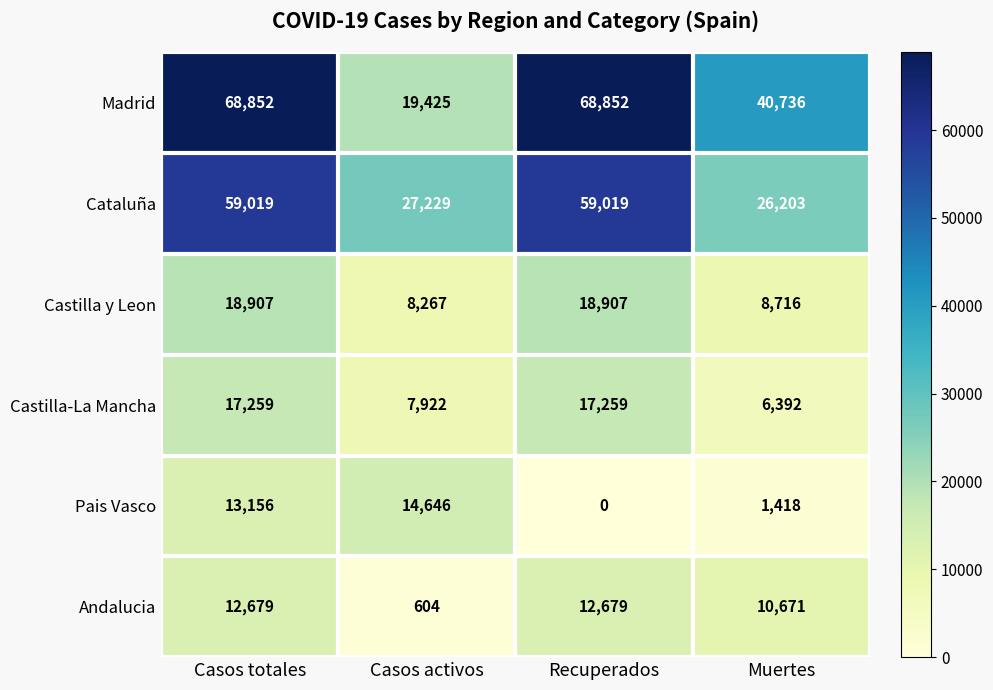

Is it true that Pais Vasco equals 13156 at Casos totales?

True